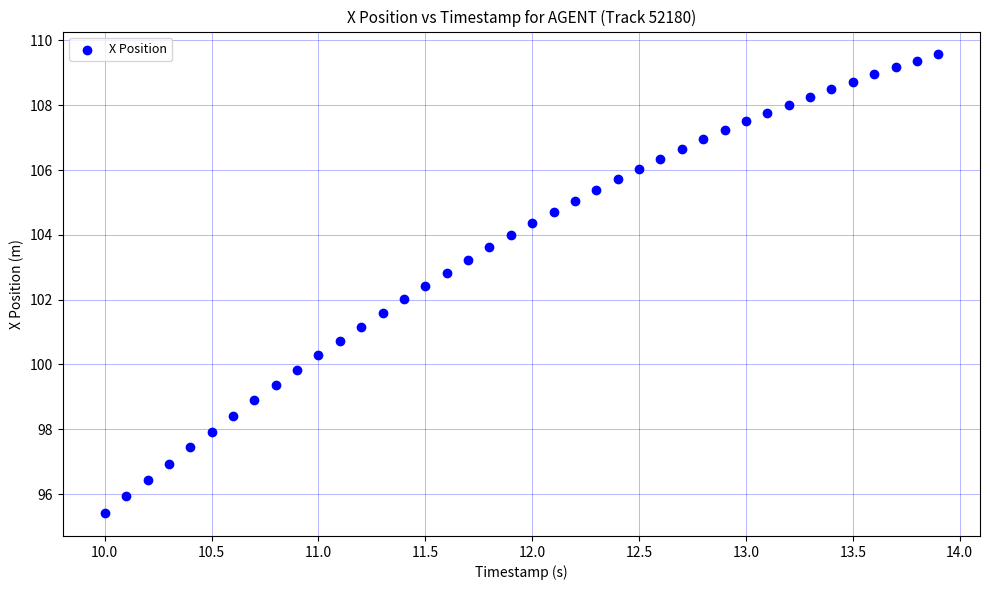

What is the range of Y values (max minus min)?

14.2